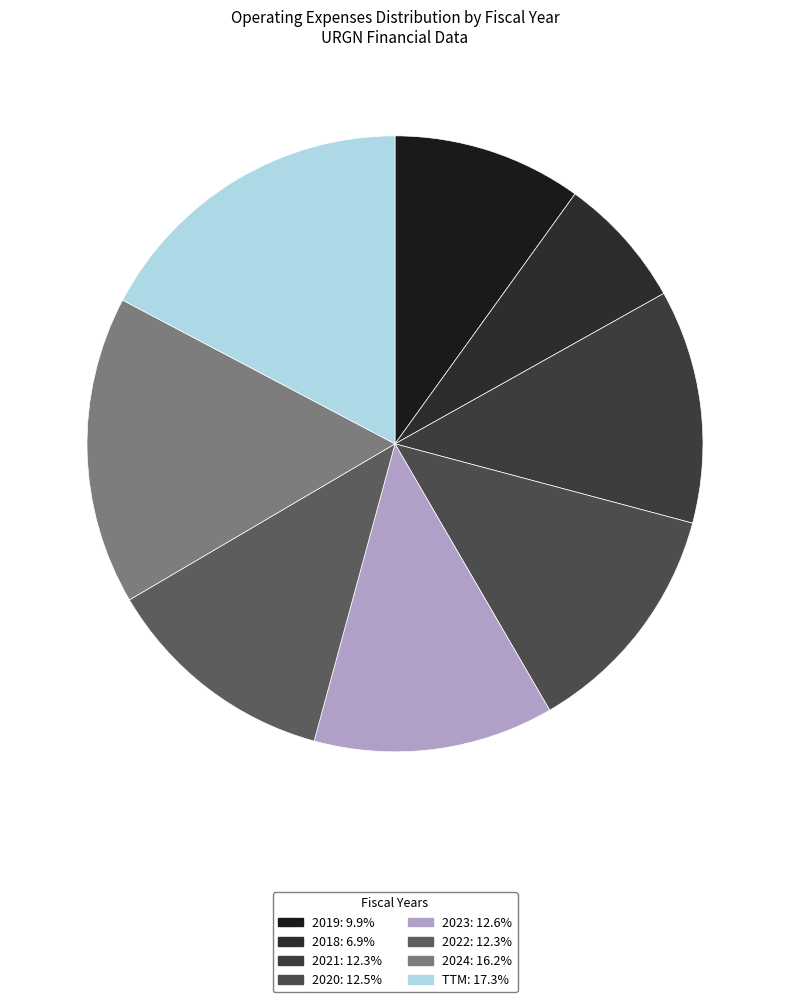

What is the change in value from 2023 to 2022?

-3144000